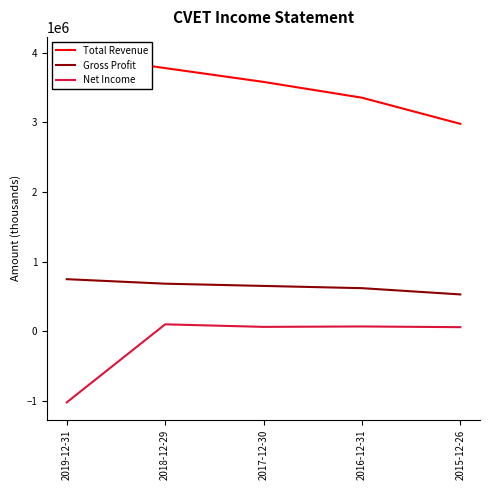

Where does the Total Revenue series first go above 3579800?

2019-12-31